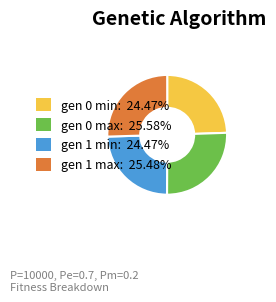

How many segments does this pie chart have?

4